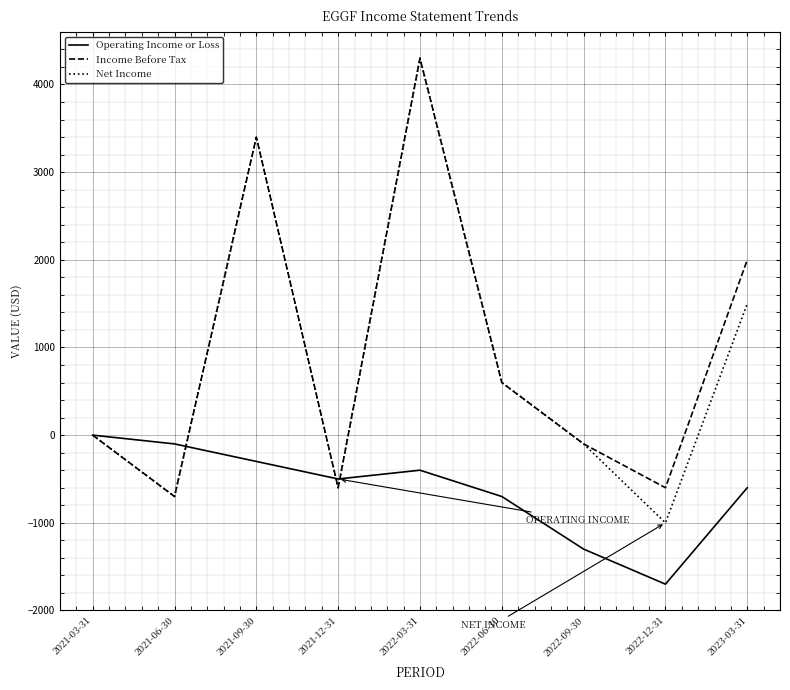

Between 2021-09-30 and 2023-03-31, which series saw the biggest shift?

Net Income